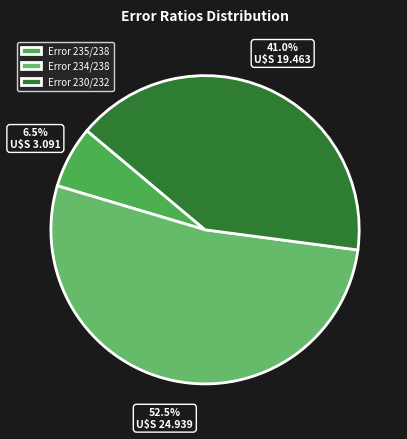

Count the number of slices in the pie.

3